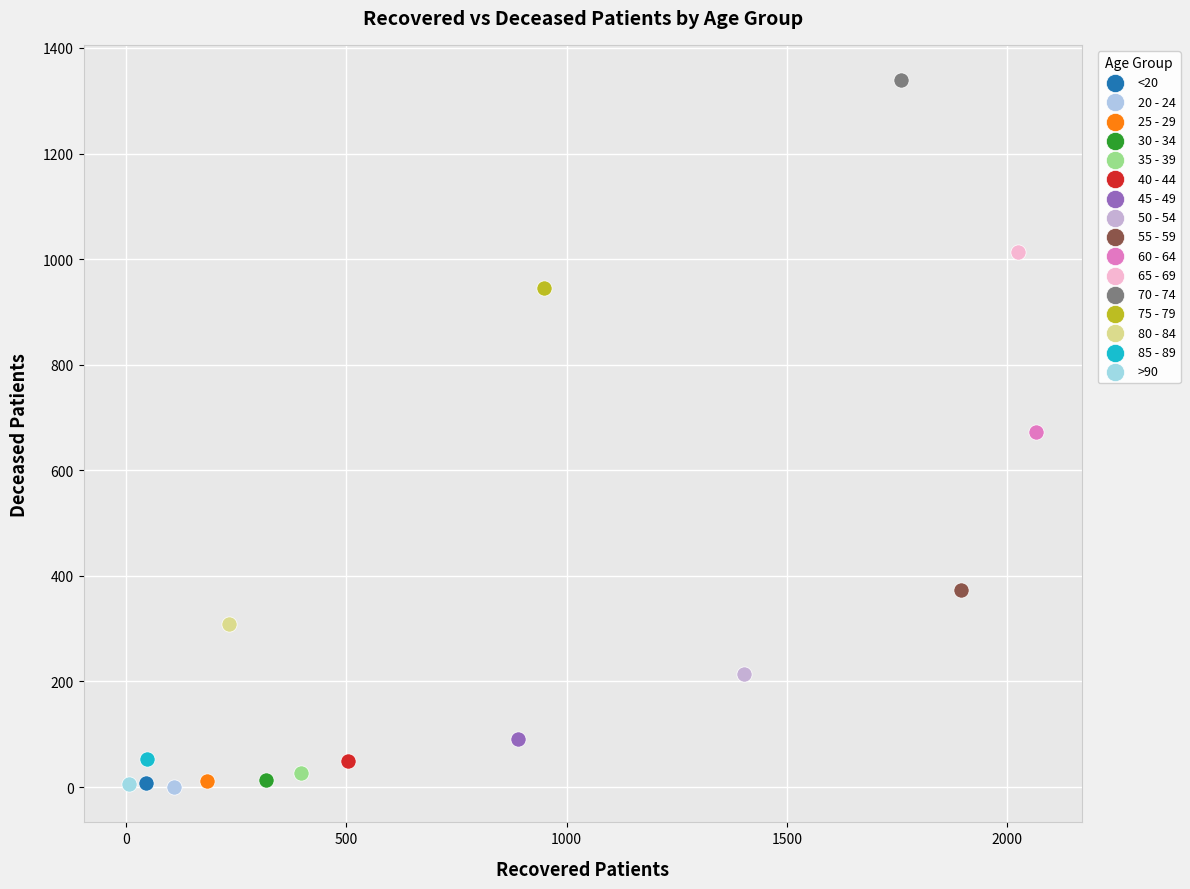

What are all the series names shown in the legend?

<20, 20 - 24, 25 - 29, 30 - 34, 35 - 39, 40 - 44, 45 - 49, 50 - 54, 55 - 59, 60 - 64, 65 - 69, 70 - 74, 75 - 79, 80 - 84, 85 - 89, >90